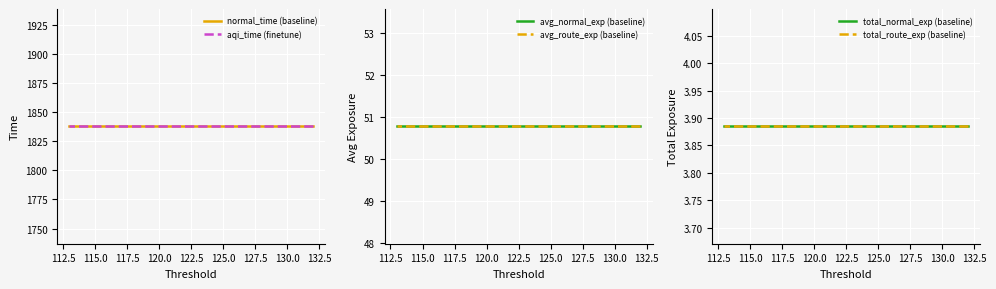

True or false: total_normal_exp (baseline) and avg_route_exp (baseline) intersect in this chart.

False